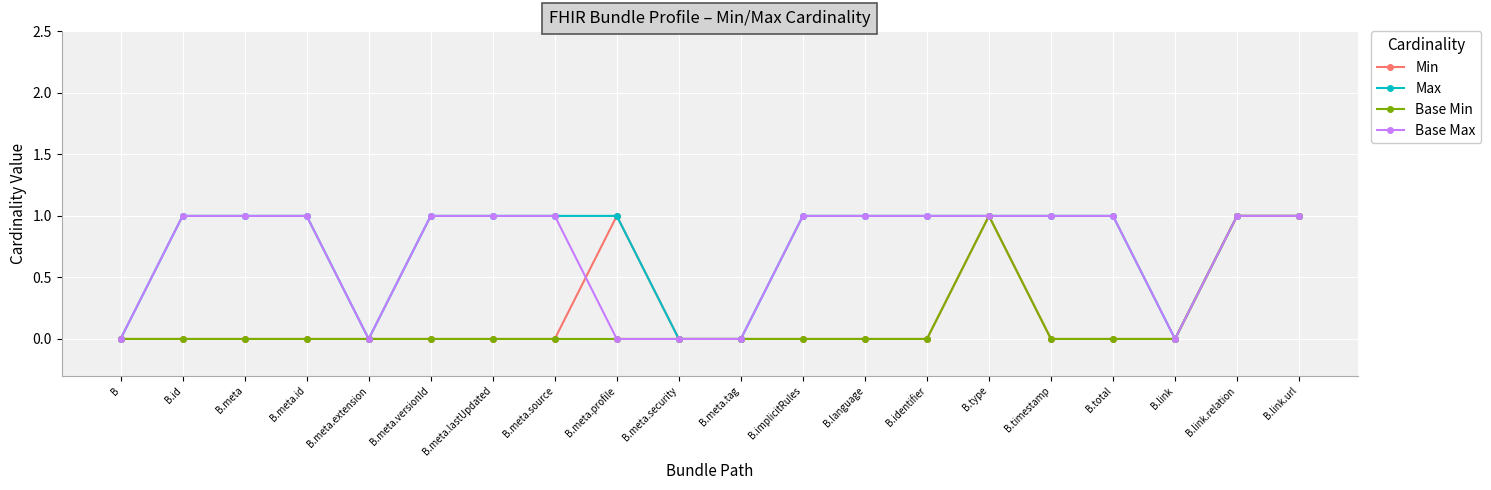

What are all the series names shown in the legend?

Min, Max, Base Min, Base Max